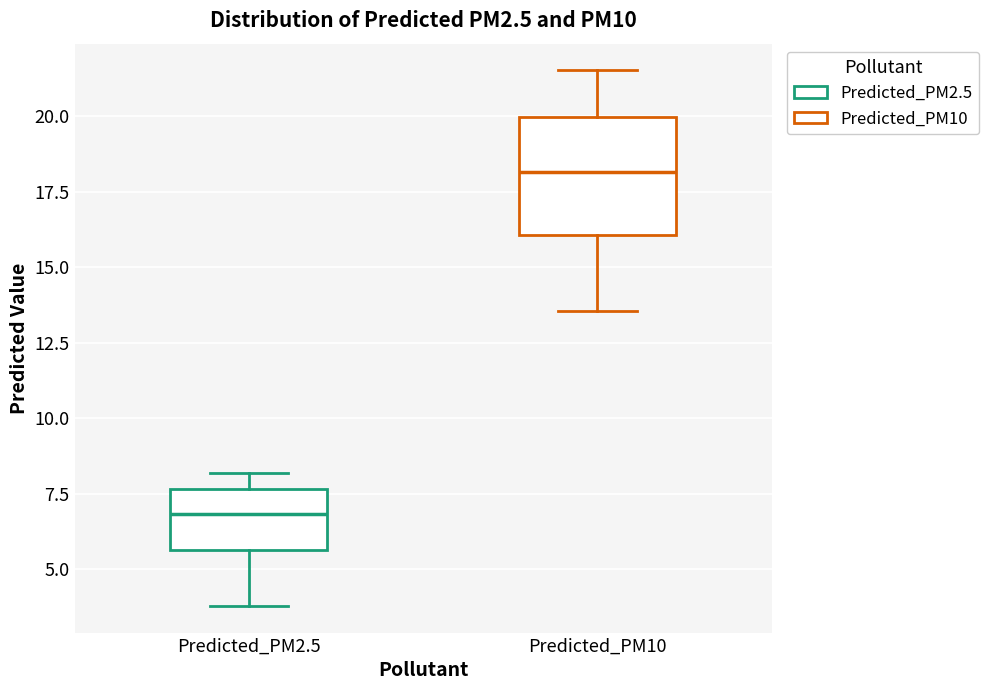

Reading left to right, read every box against the y-axis: the position of its median line, the range the box covers, and the ends of its whiskers. The values are not printed on the chart, so give them approximately, as read against the axis.

Predicted_PM2.5: median 7.0, box 5.5 to 7.5, whiskers 4.0 to 8.0
Predicted_PM10: median 18.0, box 16.0 to 20.0, whiskers 13.5 to 21.5